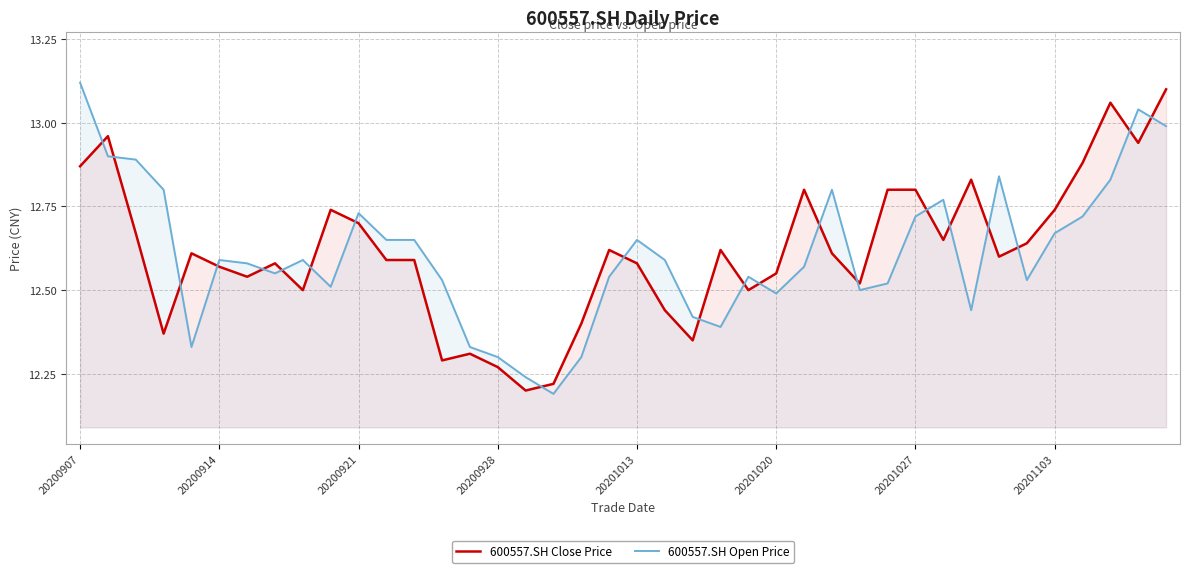

True or false: 600557.SH Close Price and 600557.SH Open Price cross at least once.

True